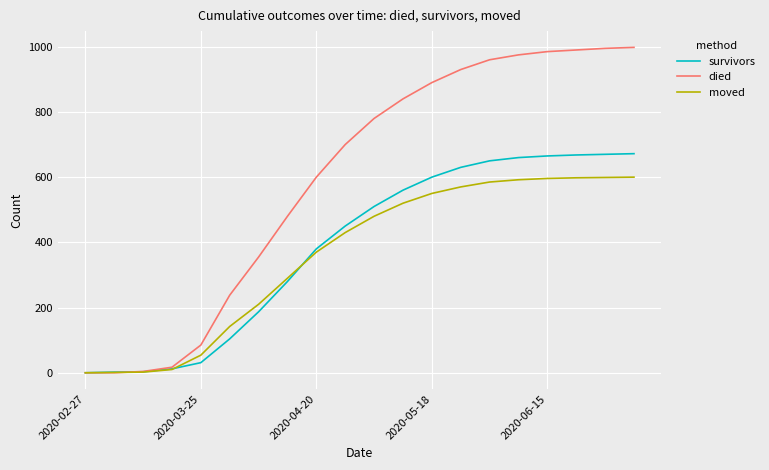

Which series has the widest spread of values?

died